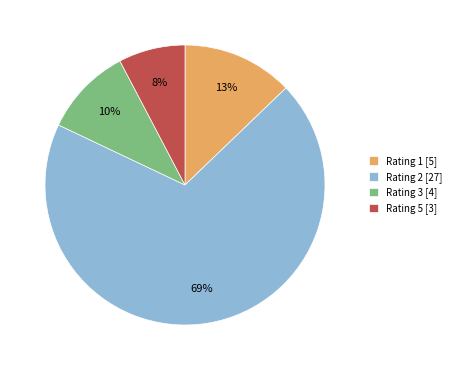

Which has a higher value, Rating 5 [3] or Rating 3 [4]?

Rating 3 [4]